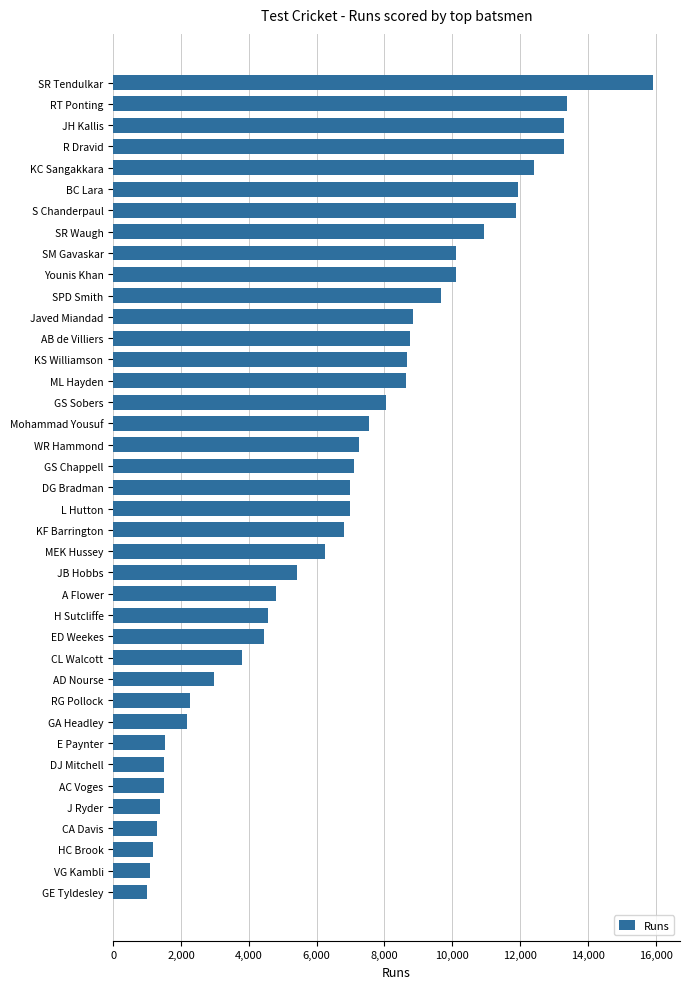

What is the maximum value shown in the chart?

15921